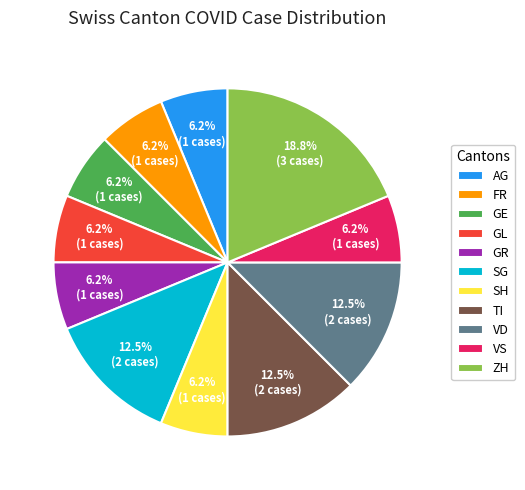

Which slice is the largest?

ZH